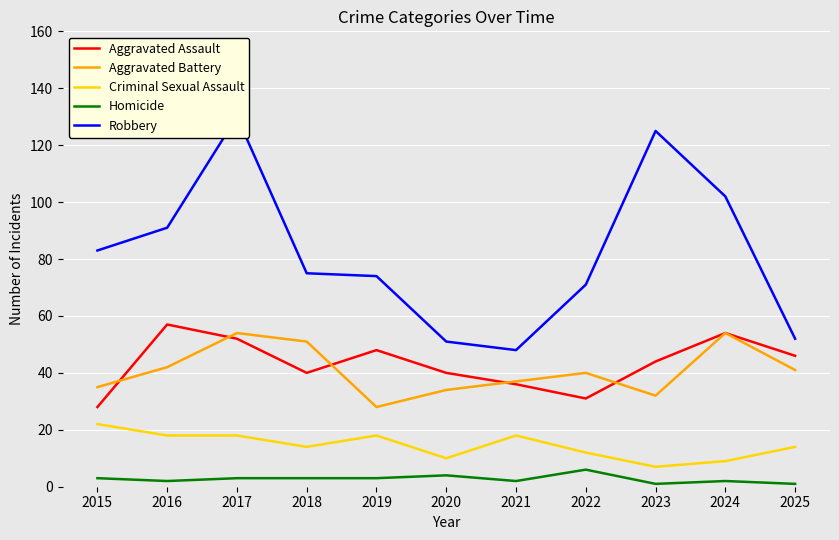

How many times do Aggravated Assault and Aggravated Battery cross each other?

5